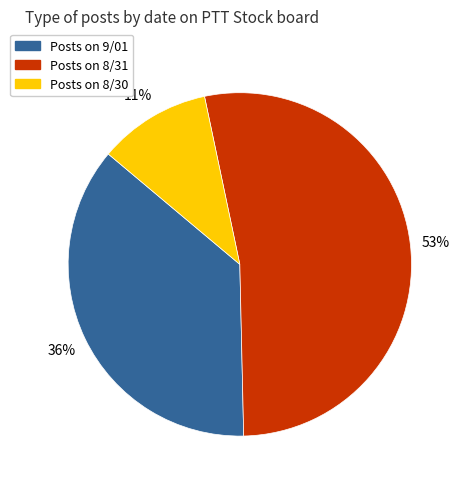

To the nearest percent, what is the average slice percentage?

33%